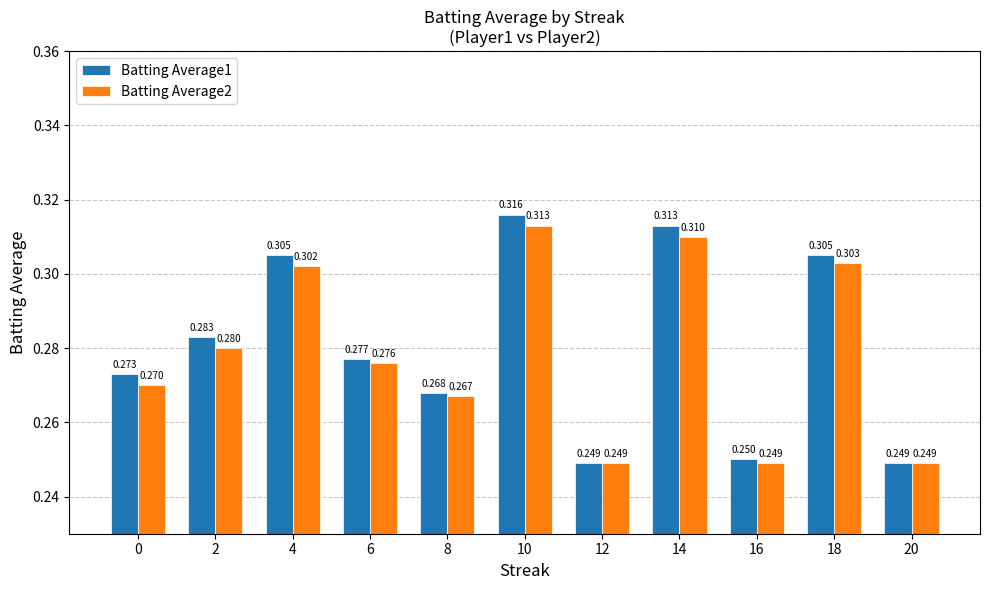

What is the total value across all series at 18?

0.6